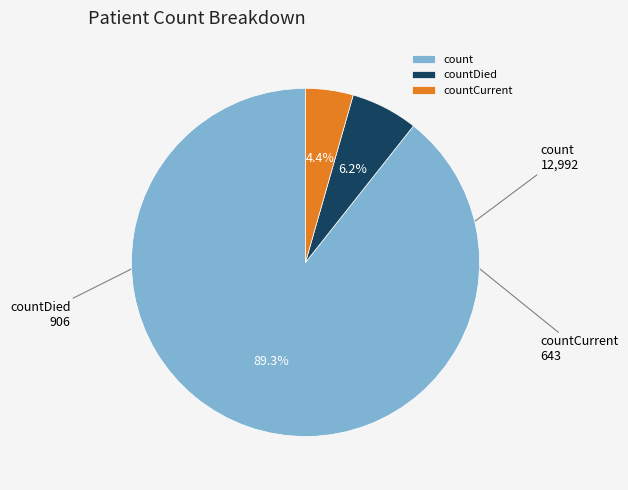

What is the ratio of the value at countCurrent to the value at countDied?

0.7